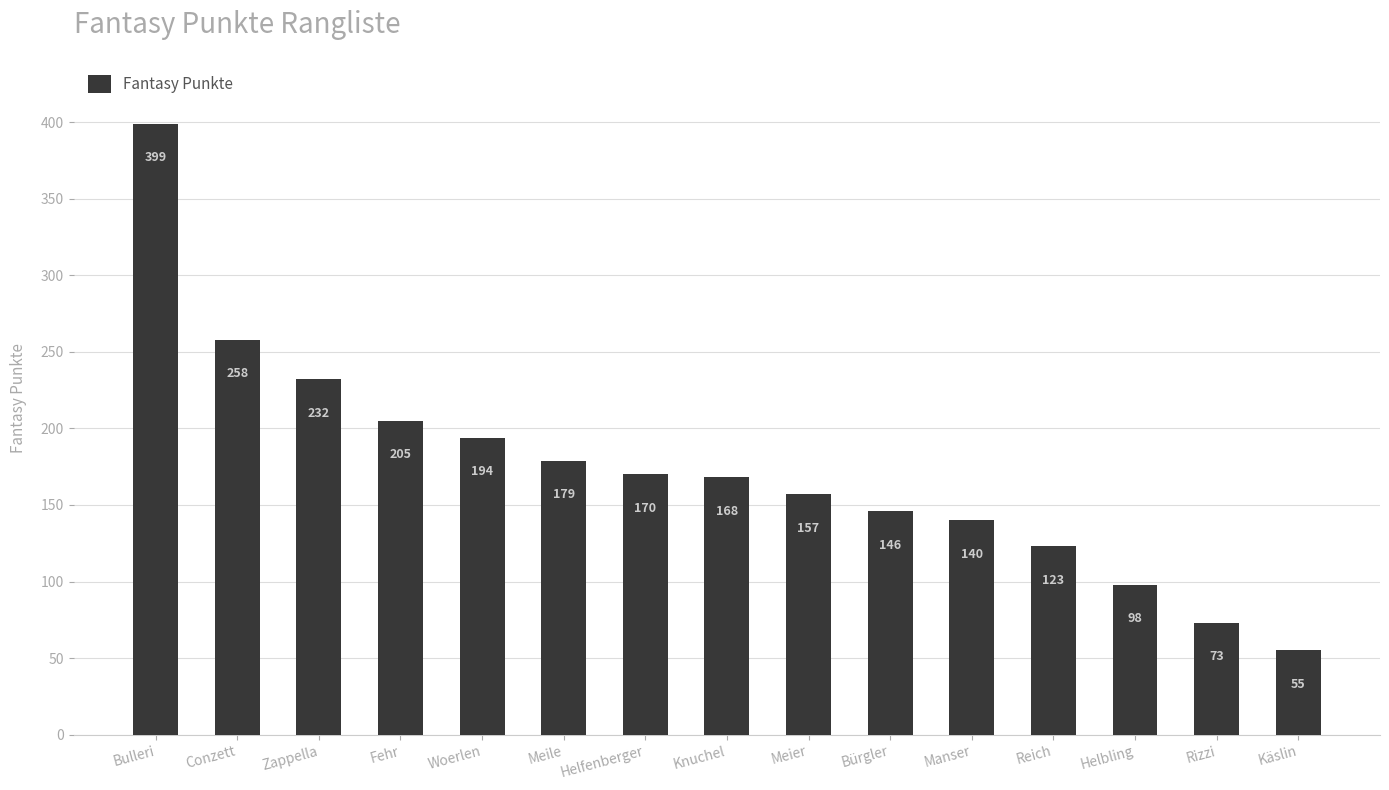

What is the ratio of the value at Bürgler to the value at Meier?

0.9